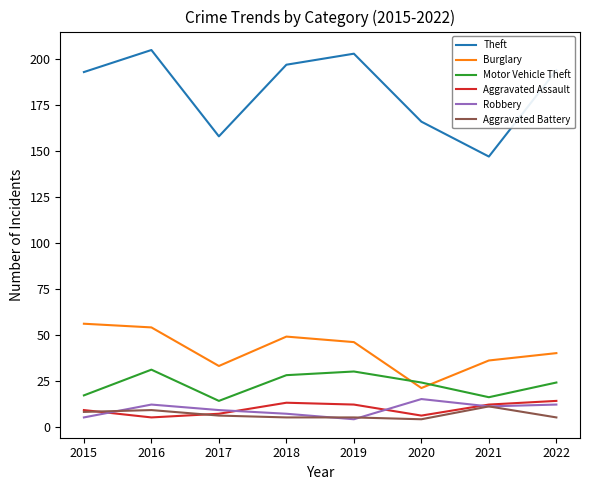

Which series has the largest range (max minus min)?

Theft